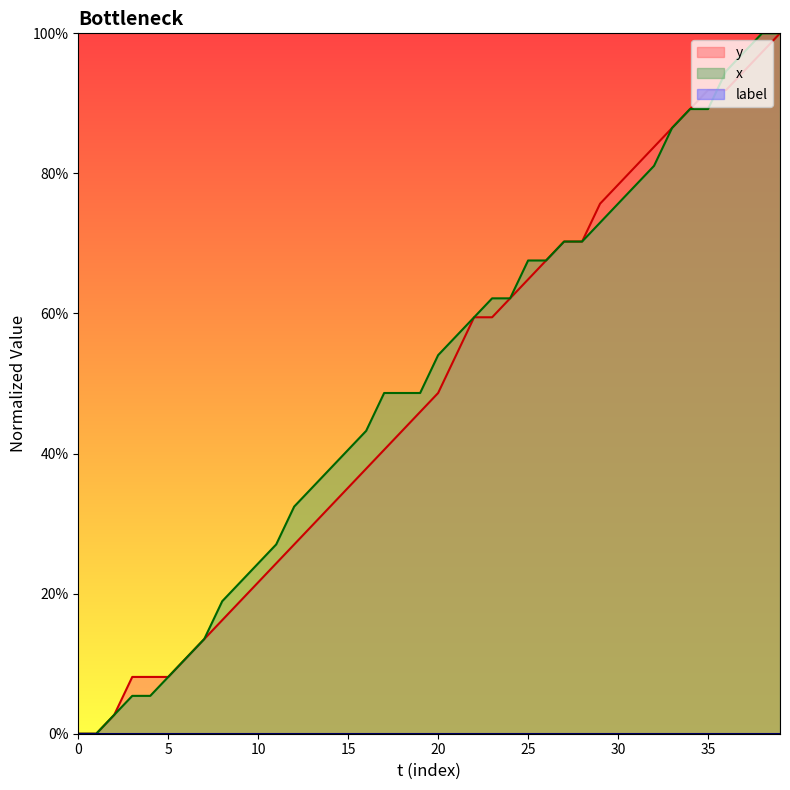

How many times do y and x cross each other?

1